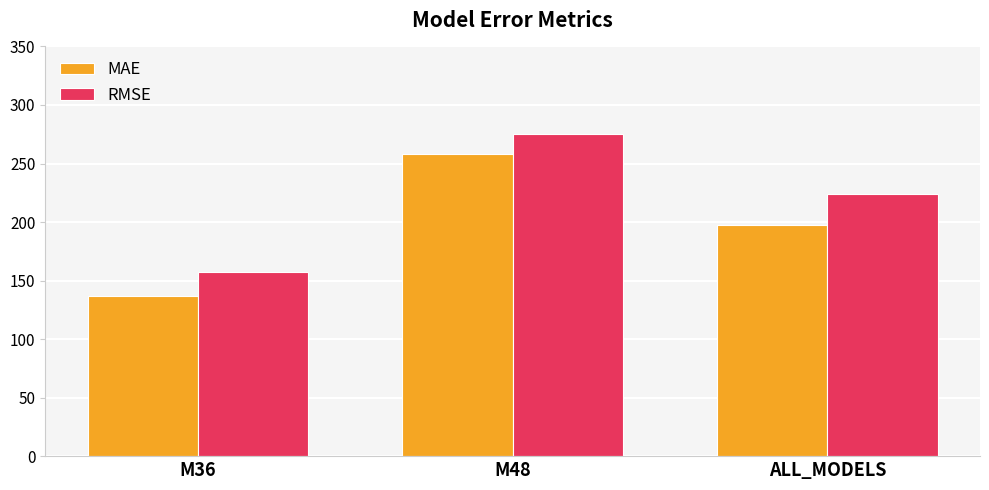

At which category is the sum across all series the highest?

M48